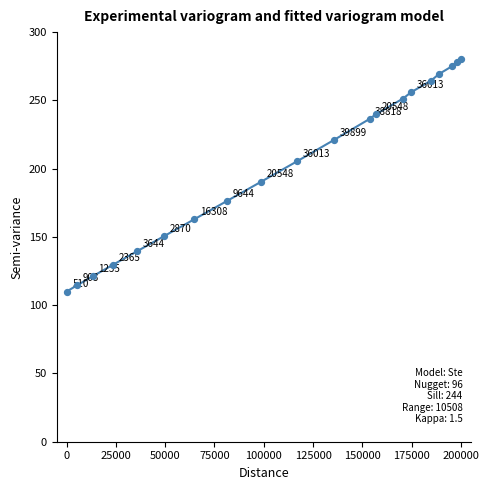

What is the greatest value displayed?

280.0